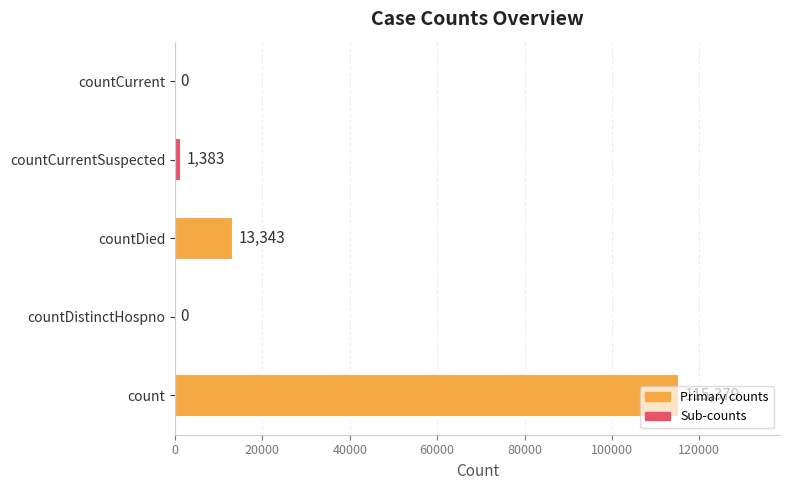

What is the maximum value shown in the chart?

115379